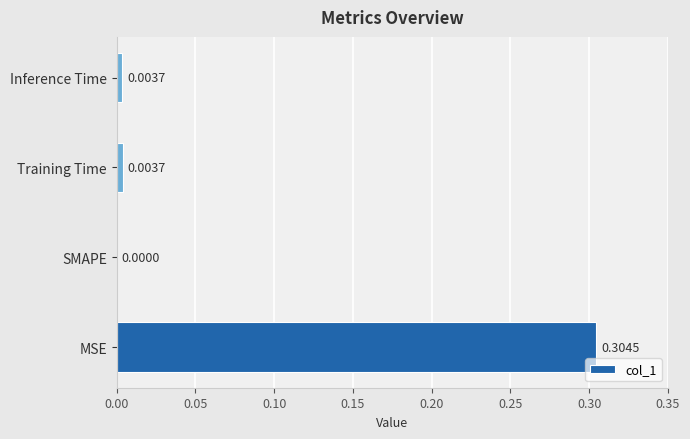

At which category does the chart reach its peak across all series?

MSE